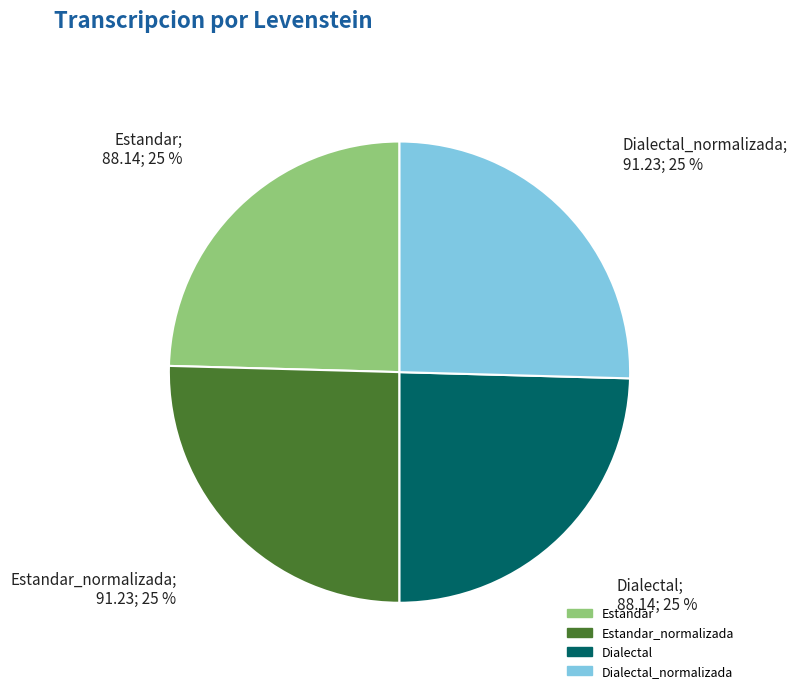

Does any single category account for the majority?

No